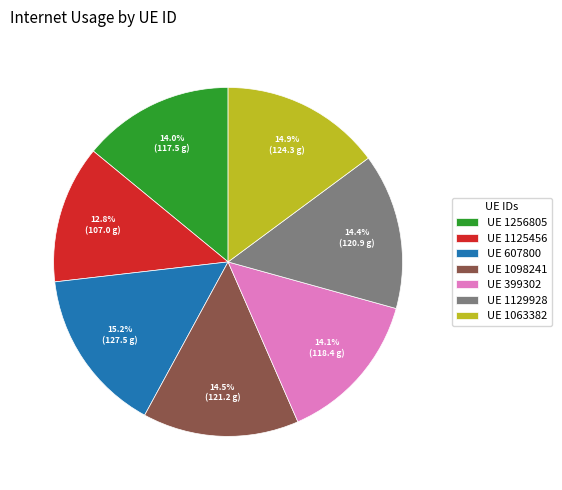

To the nearest percent, what is the difference between the largest and smallest slice percentages?

2%